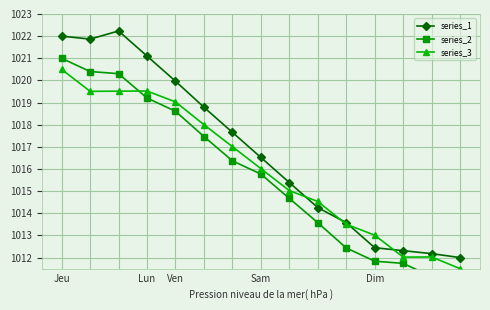

Read the series_3 value at Dim.

1013.0